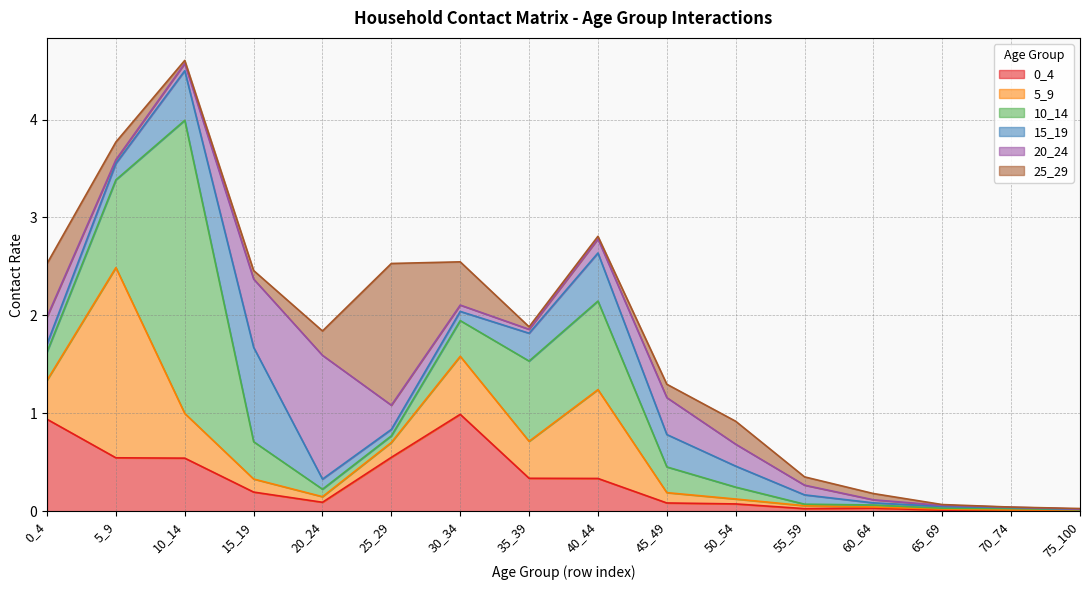

Reading left to right, transcribe all the data shown in this chart.

0_4: 0_4=0.9	5_9=0.5	10_14=0.5	15_19=0.2	20_24=0.1	25_29=0.5	30_34=1.0	35_39=0.3	40_44=0.3	45_49=0.1	50_54=0.1	55_59=0.0	60_64=0.0	65_69=0.0	70_74=0.0	75_100=0.0
5_9: 0_4=0.4	5_9=1.9	10_14=0.5	15_19=0.1	20_24=0.1	25_29=0.2	30_34=0.6	35_39=0.4	40_44=0.9	45_49=0.1	50_54=0.0	55_59=0.0	60_64=0.0	65_69=0.0	70_74=0.0	75_100=0.0
10_14: 0_4=0.3	5_9=0.9	10_14=3.0	15_19=0.4	20_24=0.1	25_29=0.1	30_34=0.4	35_39=0.8	40_44=0.9	45_49=0.3	50_54=0.1	55_59=0.0	60_64=0.0	65_69=0.0	70_74=0.0	75_100=0.0
15_19: 0_4=0.1	5_9=0.2	10_14=0.5	15_19=1.0	20_24=0.1	25_29=0.1	30_34=0.1	35_39=0.3	40_44=0.5	45_49=0.3	50_54=0.2	55_59=0.1	60_64=0.0	65_69=0.0	70_74=0.0	75_100=0.0
20_24: 0_4=0.3	5_9=0.0	10_14=0.1	15_19=0.7	20_24=1.3	25_29=0.2	30_34=0.1	35_39=0.0	40_44=0.1	45_49=0.4	50_54=0.2	55_59=0.1	60_64=0.0	65_69=0.0	70_74=0.0	75_100=0.0
25_29: 0_4=0.5	5_9=0.2	10_14=0.0	15_19=0.1	20_24=0.2	25_29=1.4	30_34=0.4	35_39=0.0	40_44=0.0	45_49=0.1	50_54=0.2	55_59=0.1	60_64=0.1	65_69=0.0	70_74=0.0	75_100=0.0